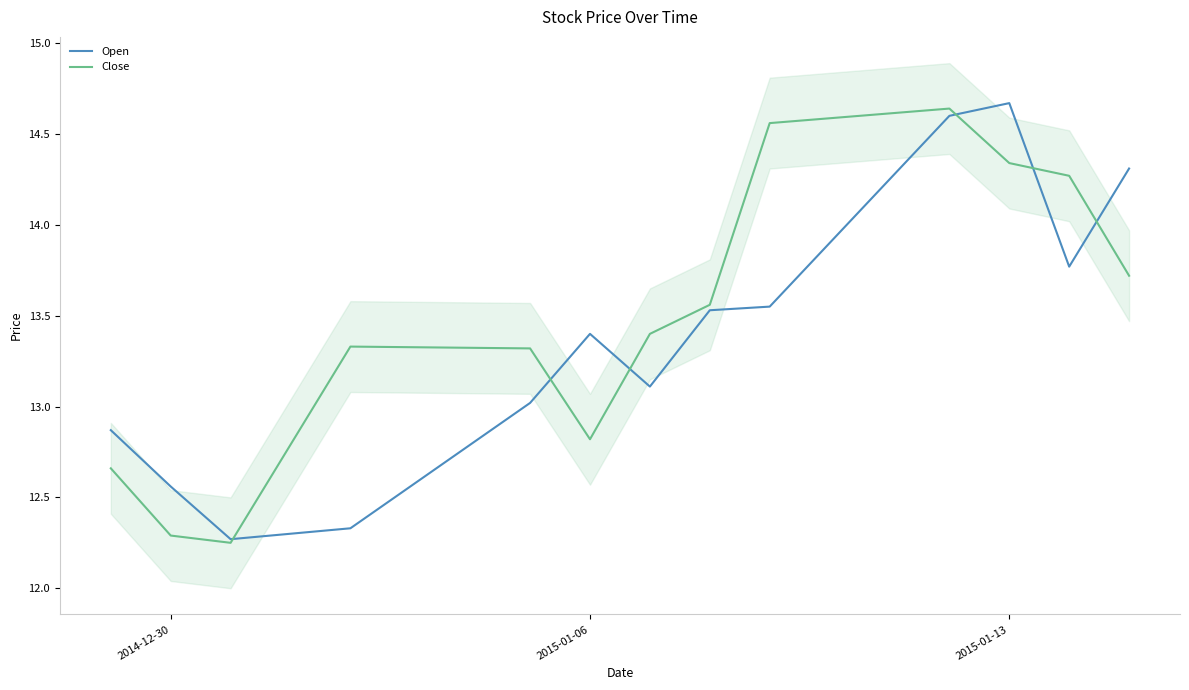

The value of Close at 2015-01-06 is 7.5. True or false?

False